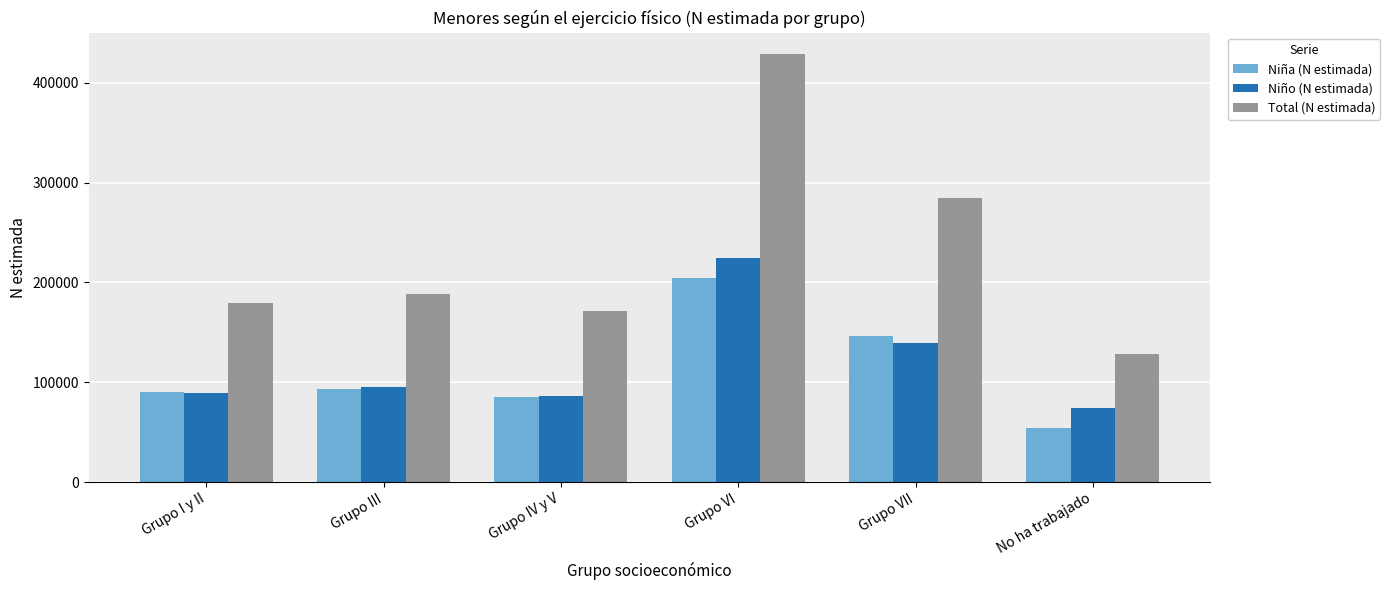

How many data points does each series have?

6